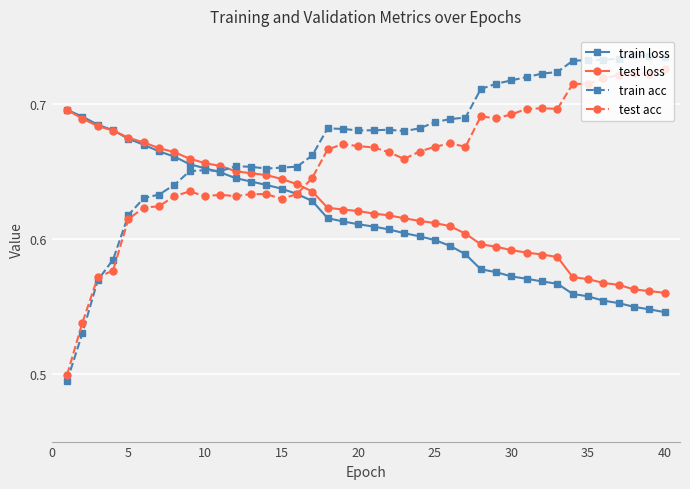

Which series has the largest total across all categories?

train acc